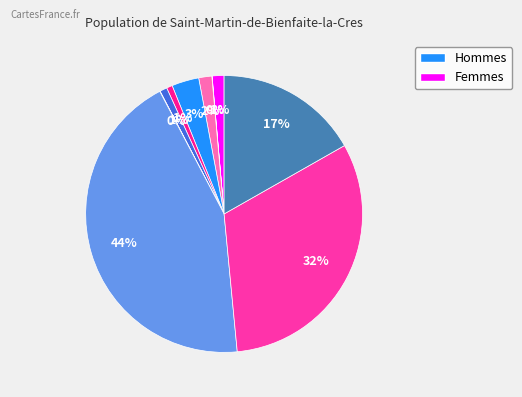

To the nearest percent, what is the difference between the largest and smallest slice percentages?

44%